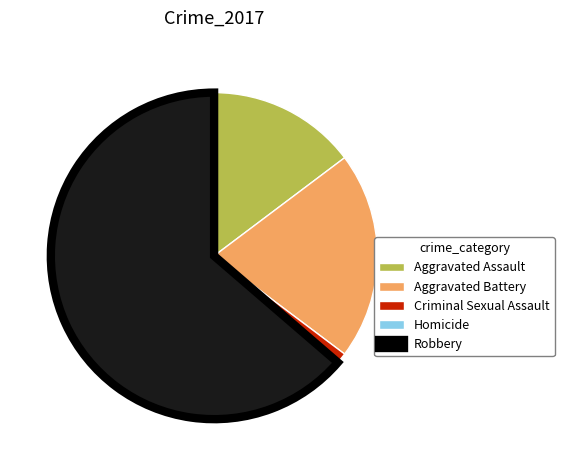

Between Robbery and Aggravated Assault, which is larger?

Robbery